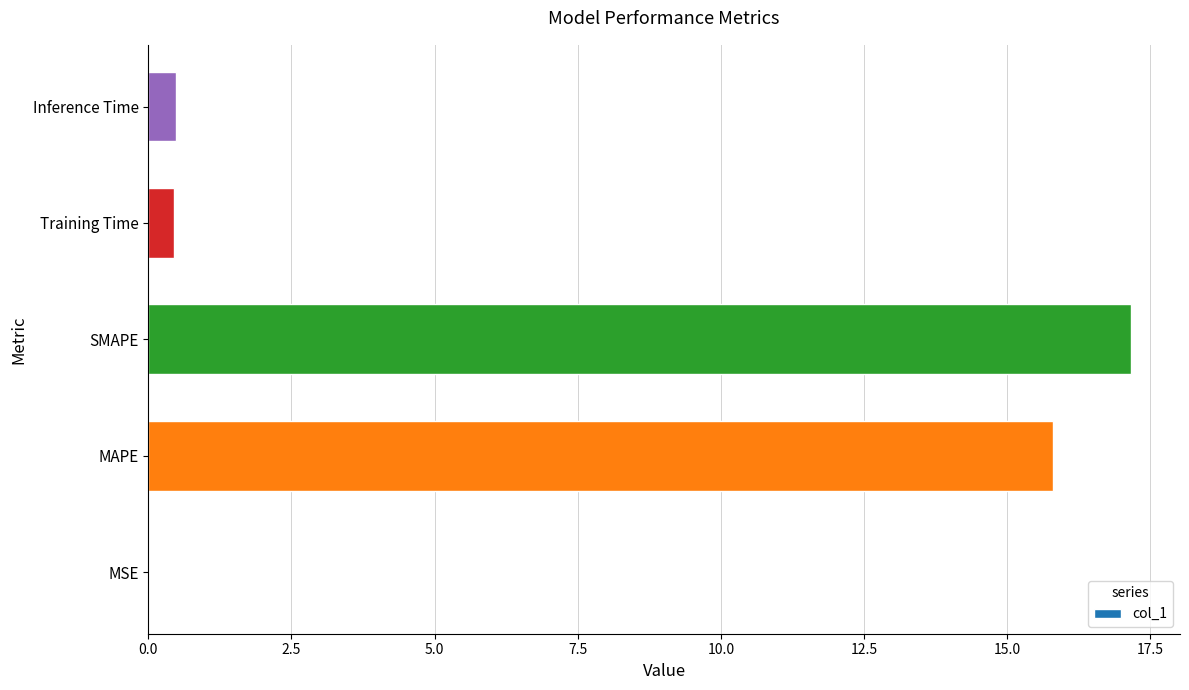

What is the greatest value displayed?

17.2